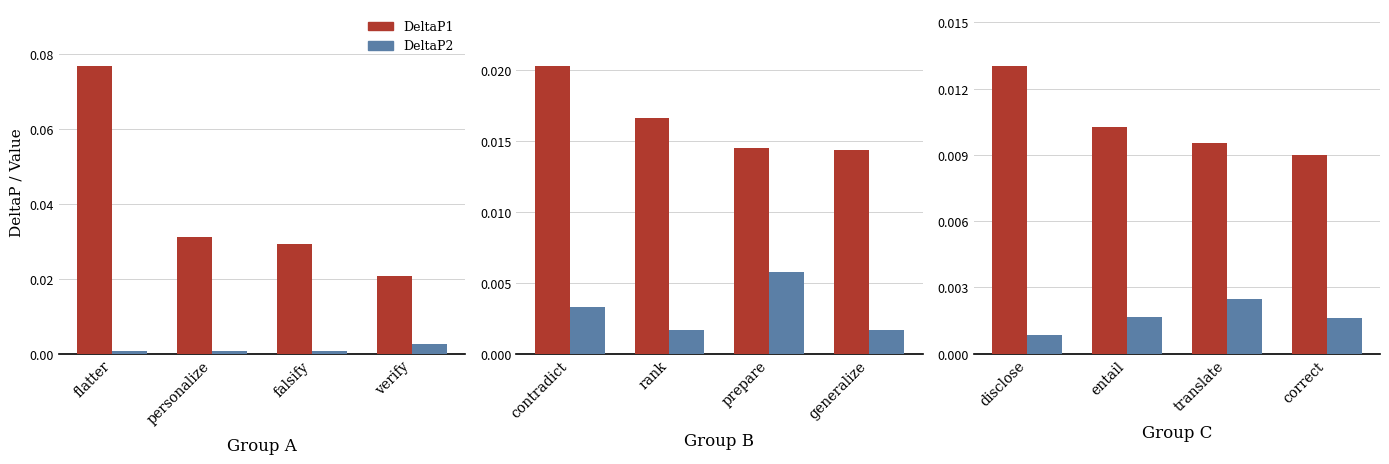

What are all the series names shown in the legend?

DeltaP1, DeltaP2